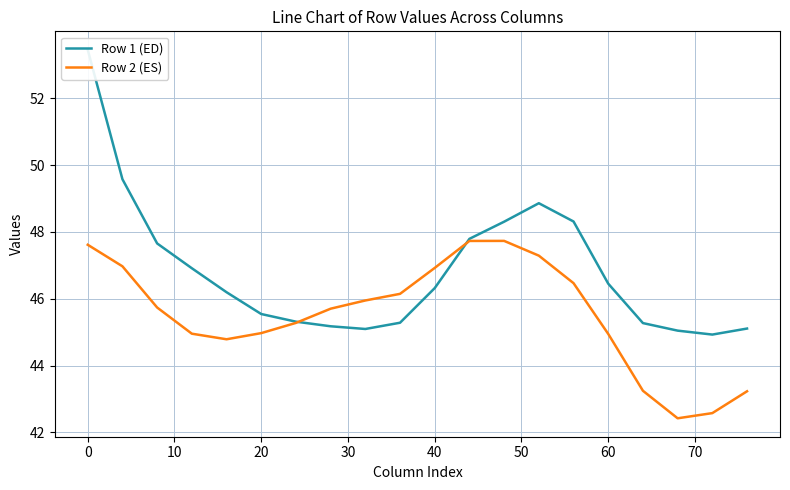

True or false: Row 2 (ES) has a value of 25.4 at 40.

False